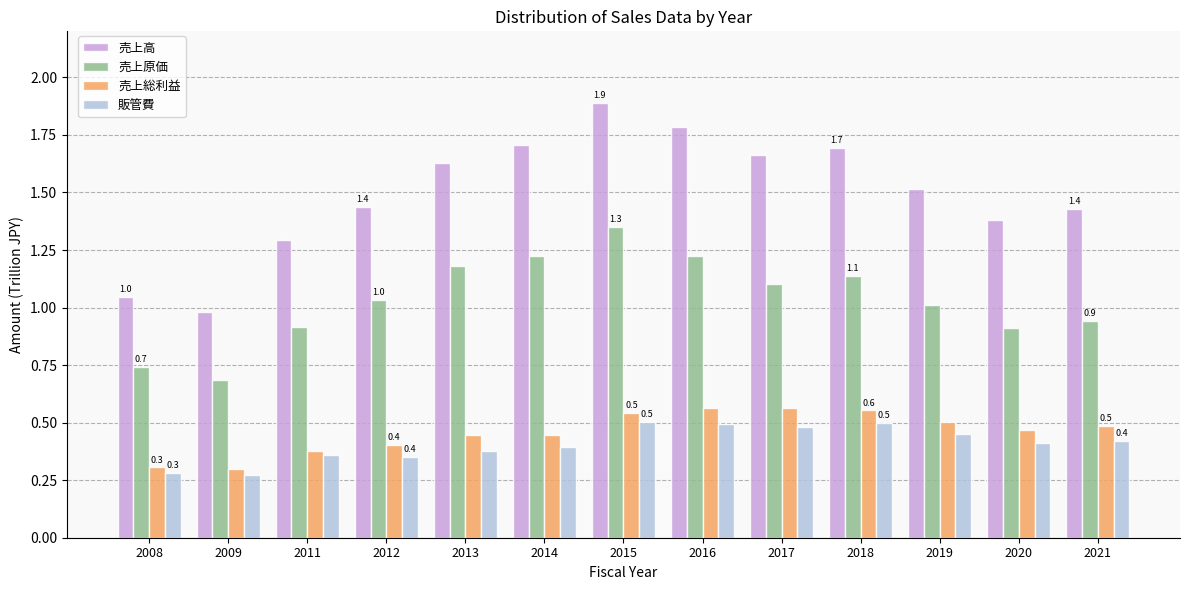

Which series has the largest range (max minus min)?

売上高